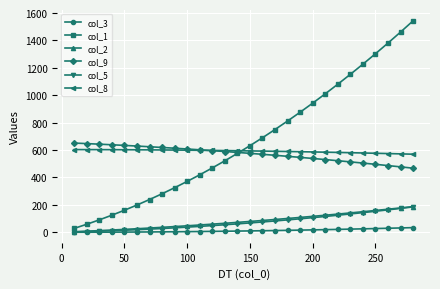

Which series has the largest total across all categories?

col_1